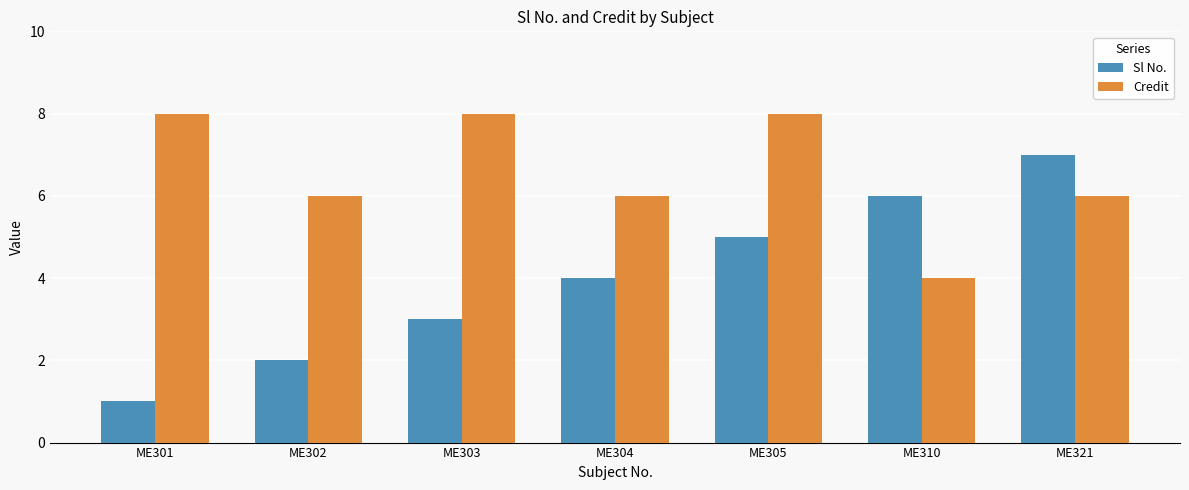

What is the highest value of the Sl No. series?

7